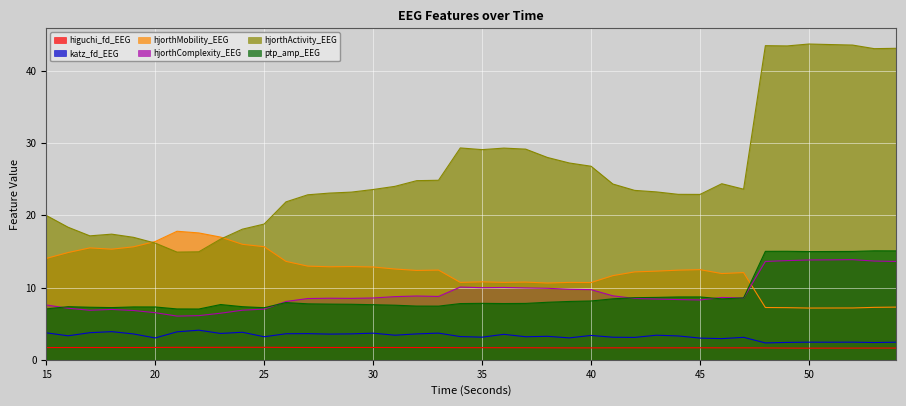

Is it true that higuchi_fd_EEG equals 0.5 at 49?

False